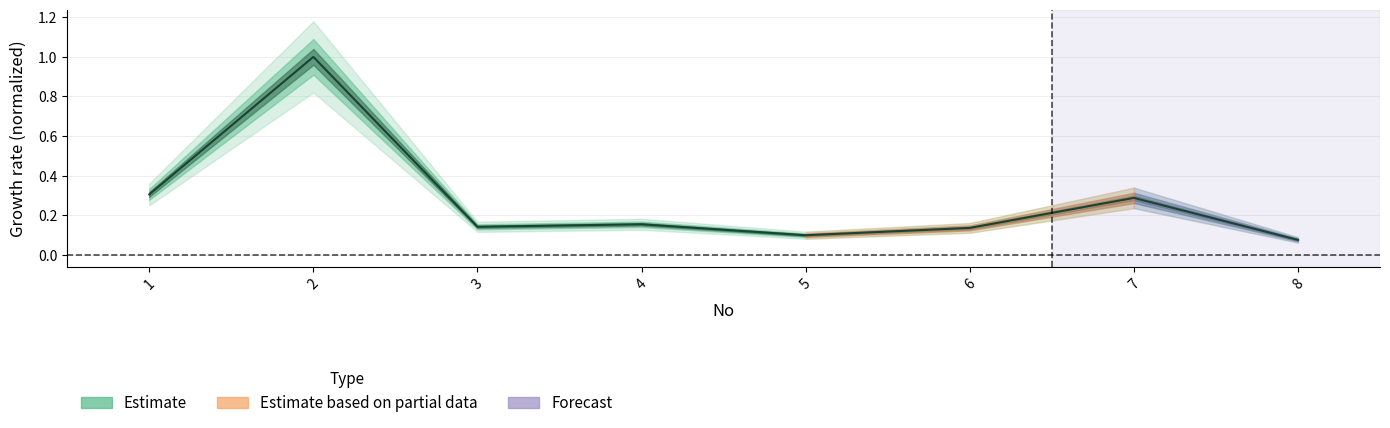

What is the smallest value displayed?

0.1